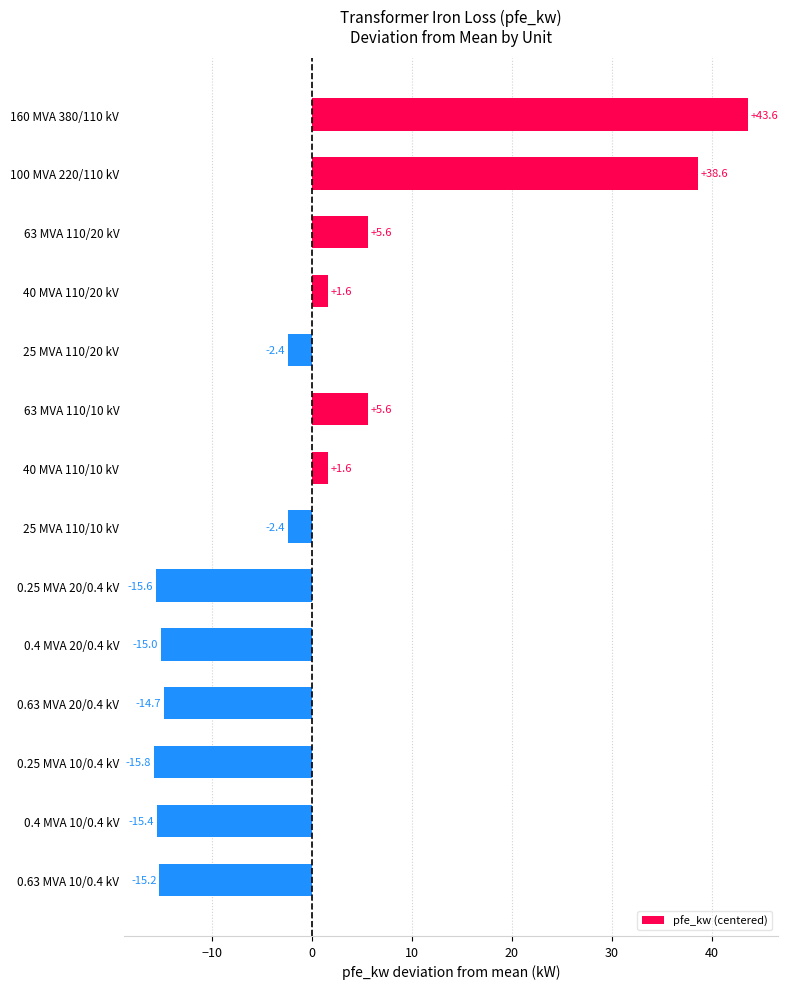

Read the value at 25 MVA 110/10 kV.

-2.4